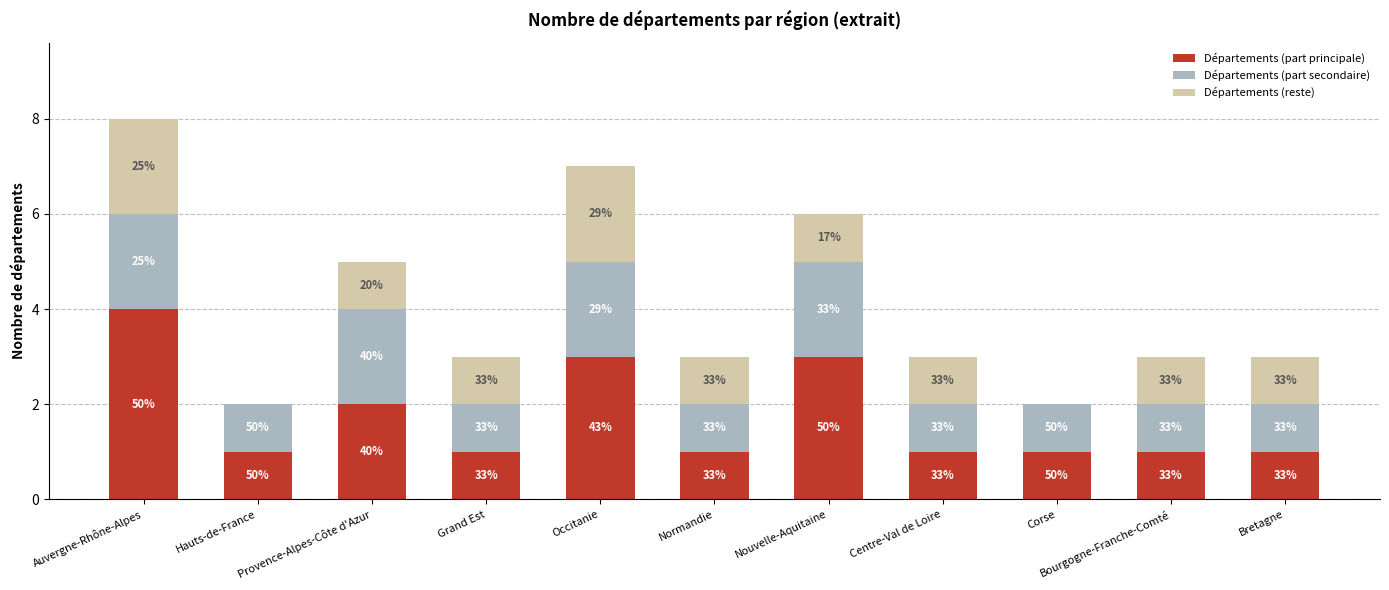

The Départements (reste) series shows 1 at Normandie. True or false?

True